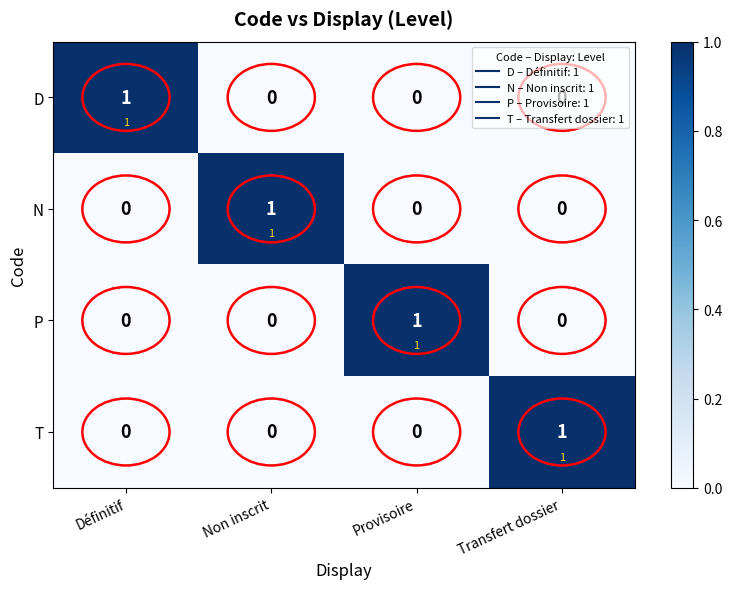

The P series shows 0 at Transfert dossier. True or false?

True